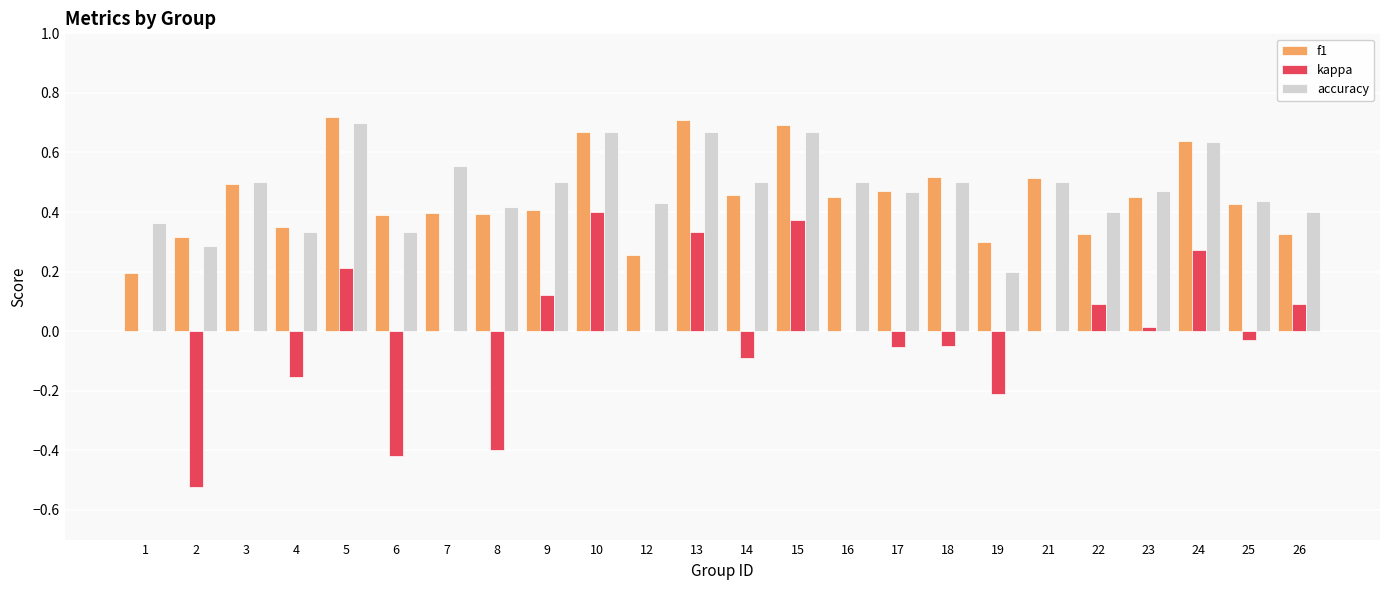

Is it true that accuracy equals 0.5 at 14?

True